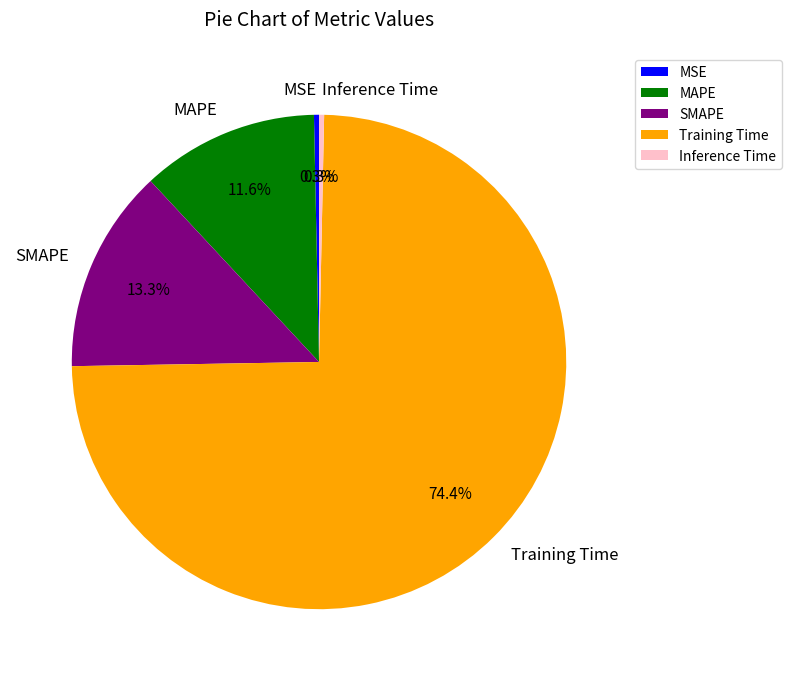

To the nearest percent, what is the combined percentage of MSE and SMAPE?

14%